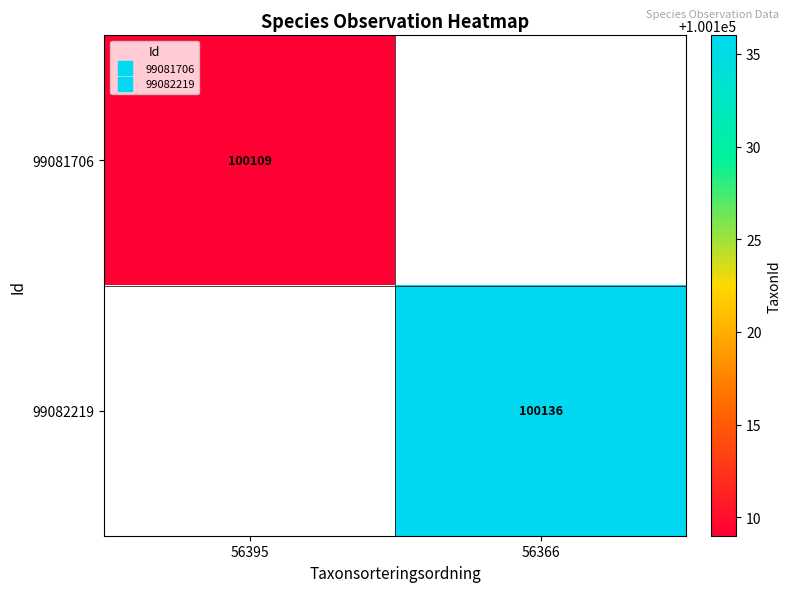

Count the number of categories in the chart.

2